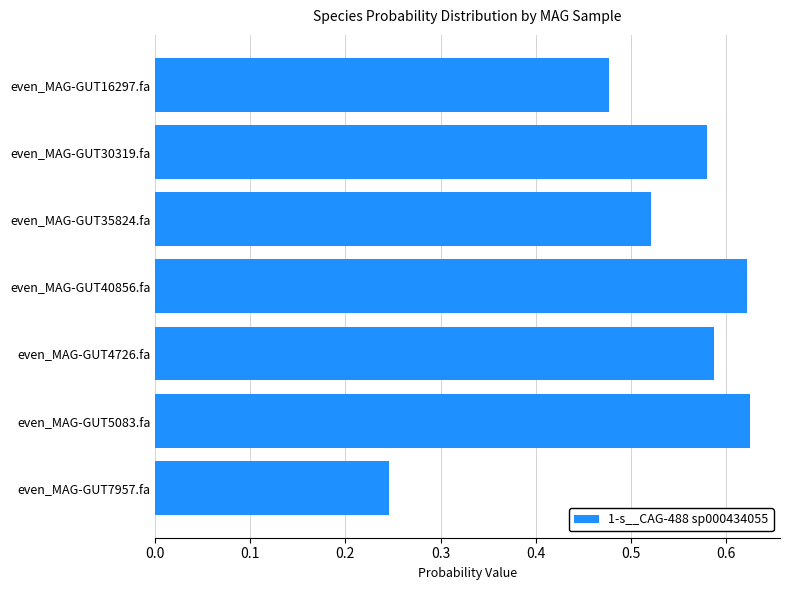

Count the values in the range 0 to 1.

7